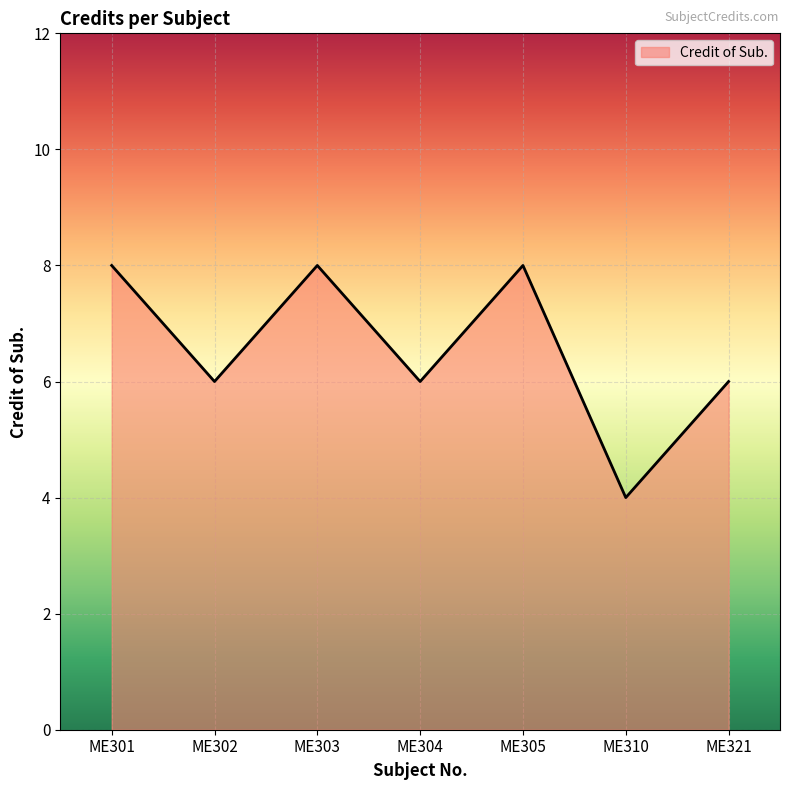

How many lines are shown in the chart?

1